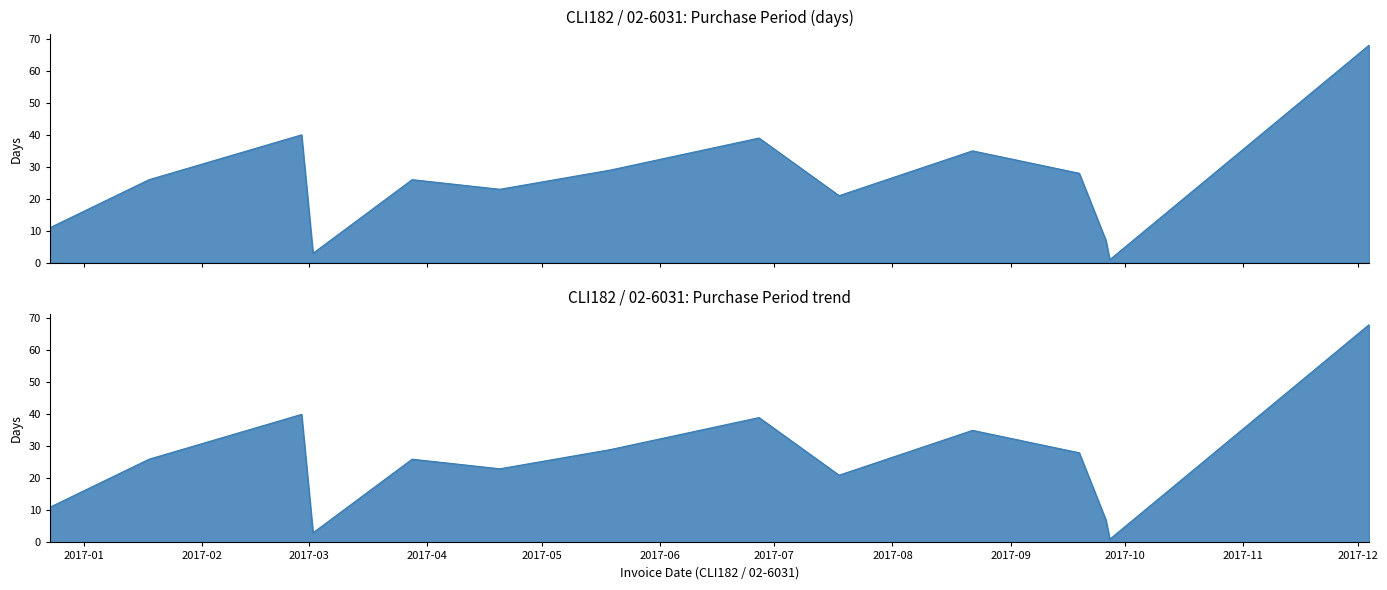

Read the value at 2017-12-04, to the nearest 5.

70